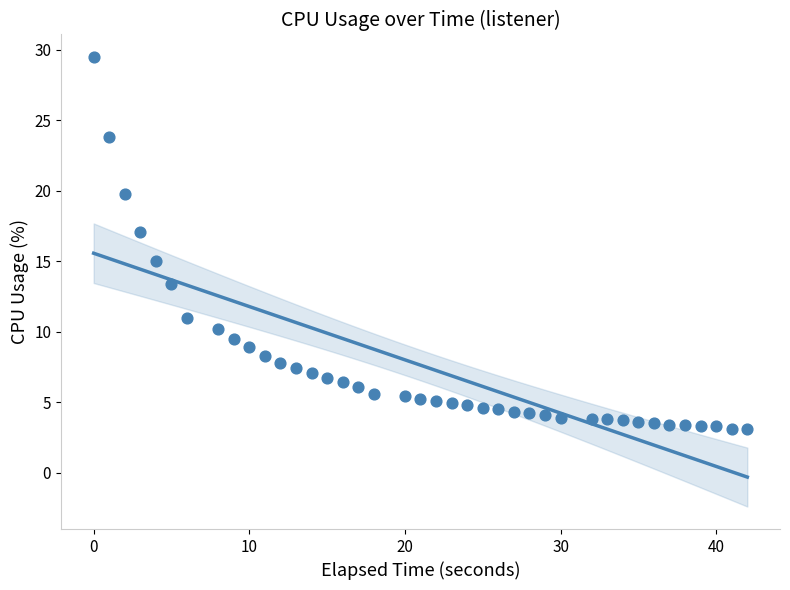

What is the range of Y values (max minus min)?

26.4